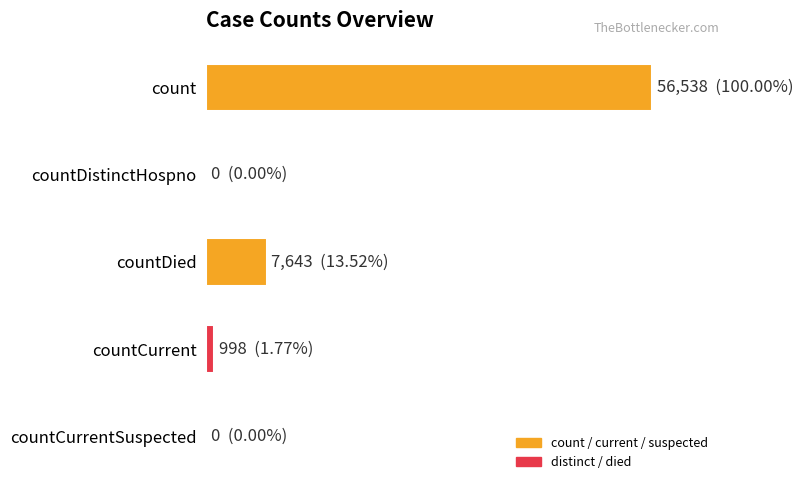

How many bars are there in total?

5